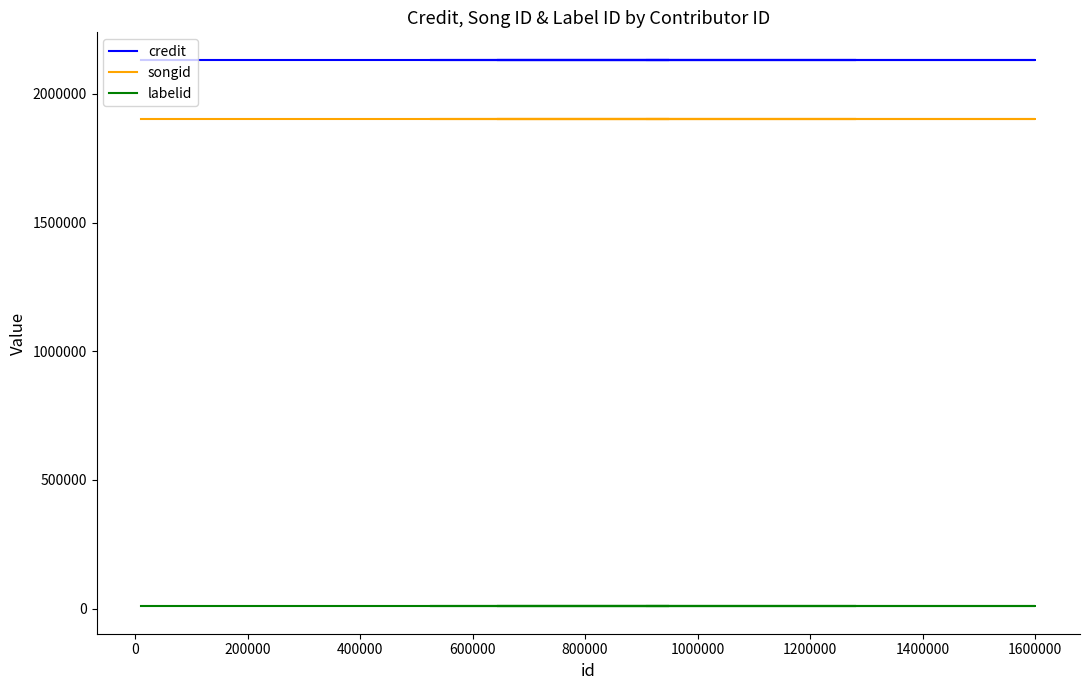

What is the average value of the credit series?

2132961